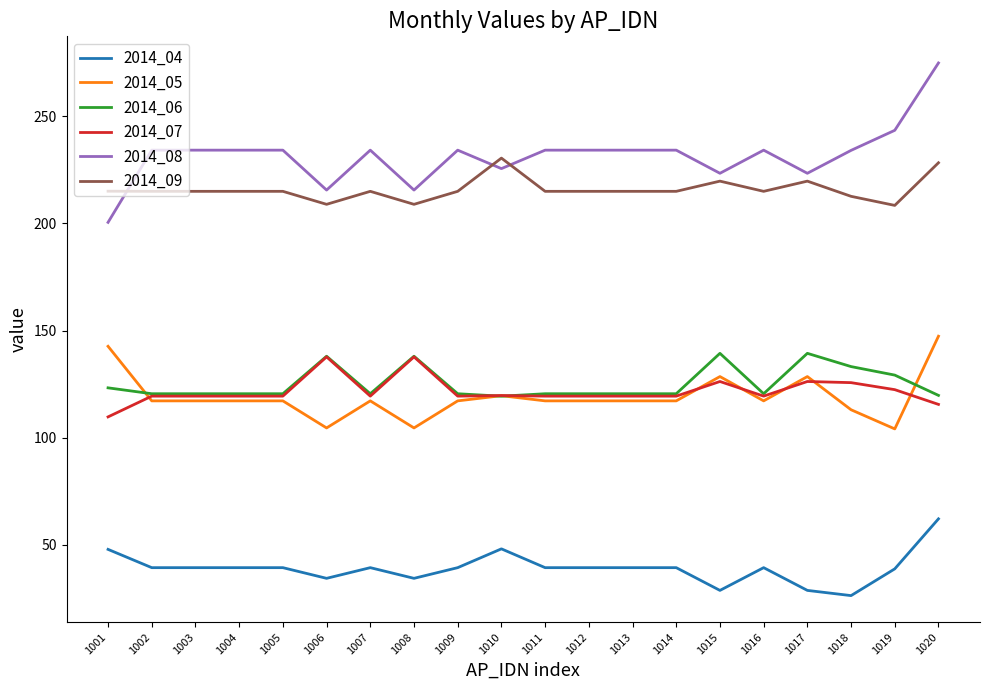

Is the value of 2014_07 at 1008 greater than the value of 2014_09 at 1006?

No